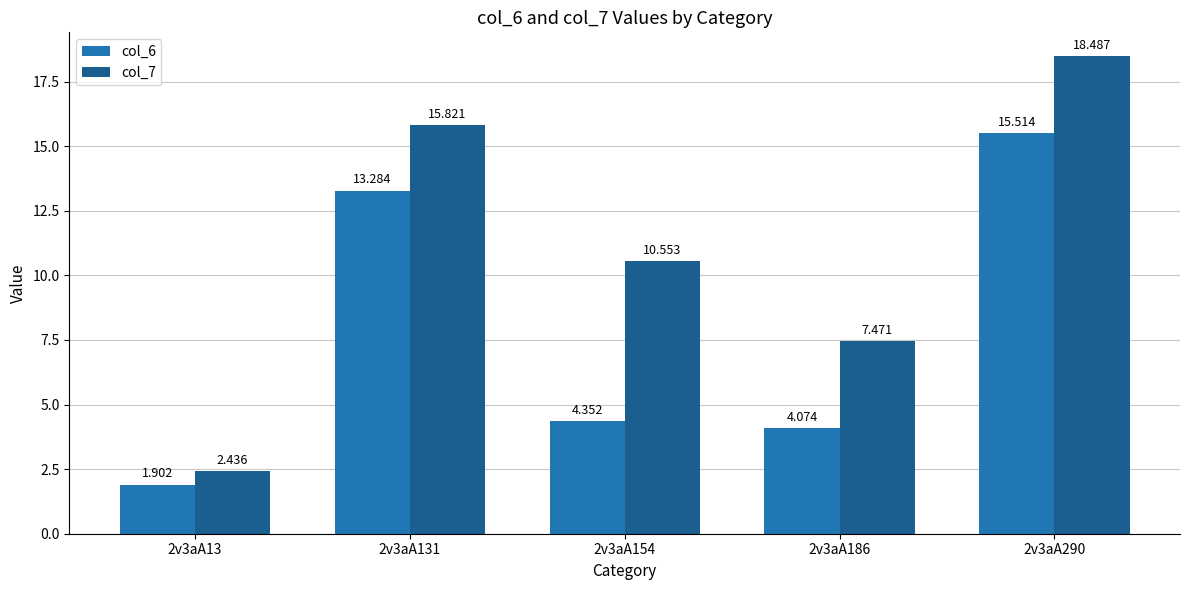

What is the greatest value displayed?

18.5